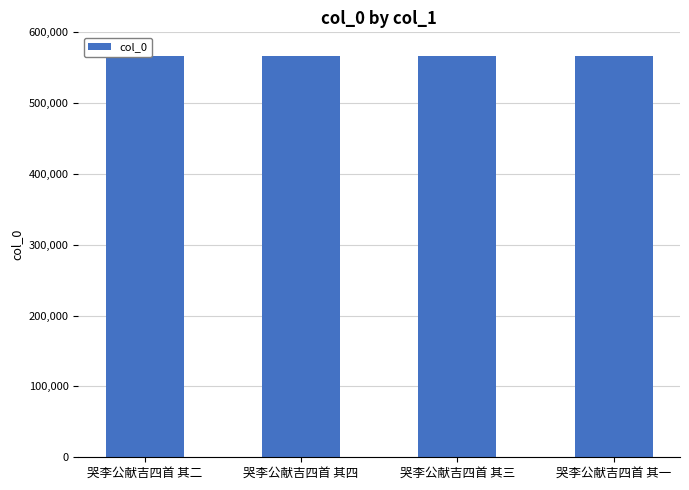

Is it true that the value at 哭李公献吉四首 其四 is 946263?

False